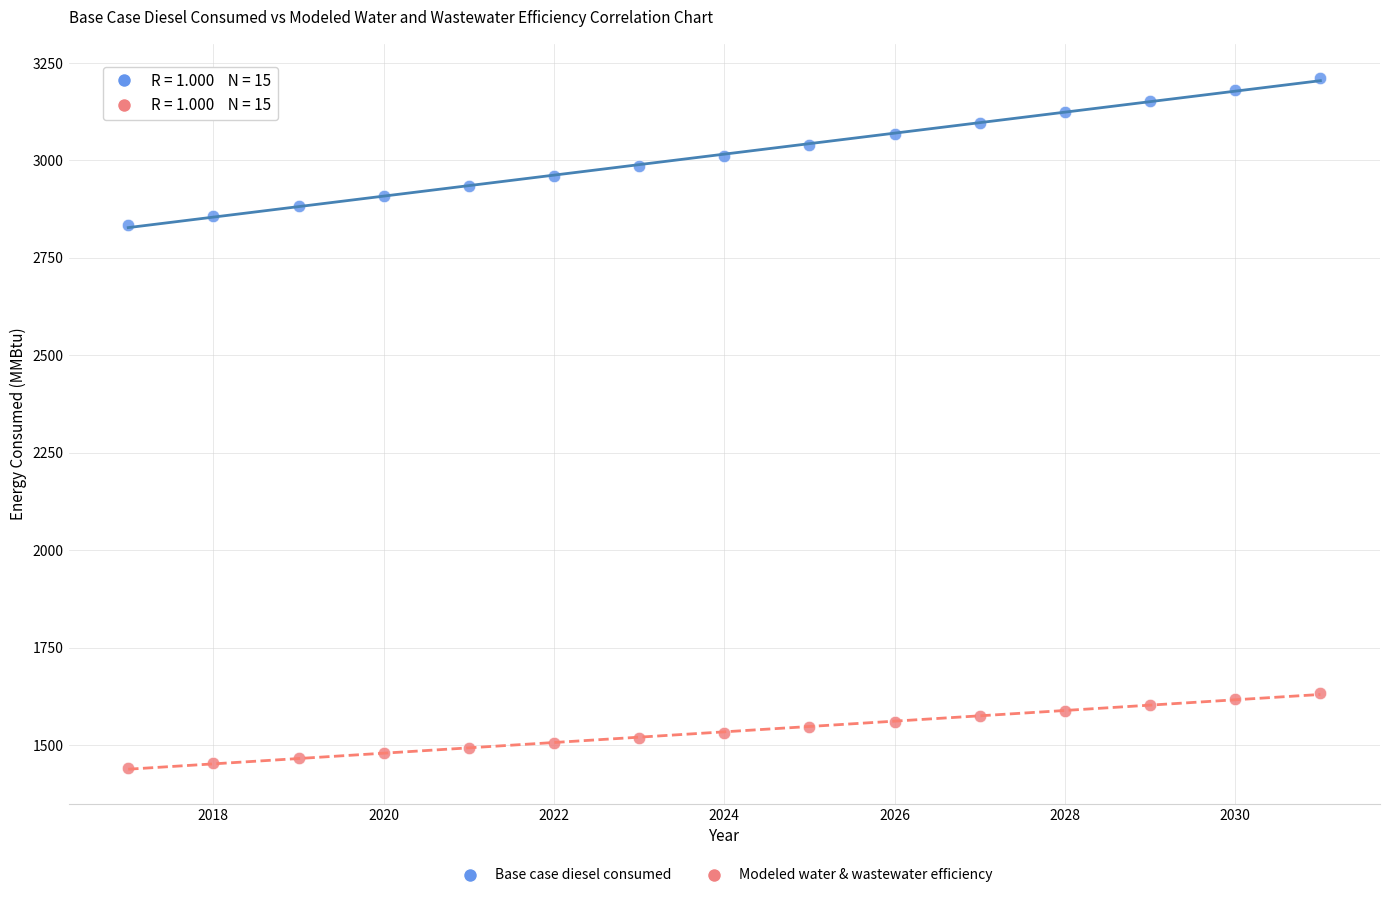

Across all series, what Y value is closest to 2326?

2833.8